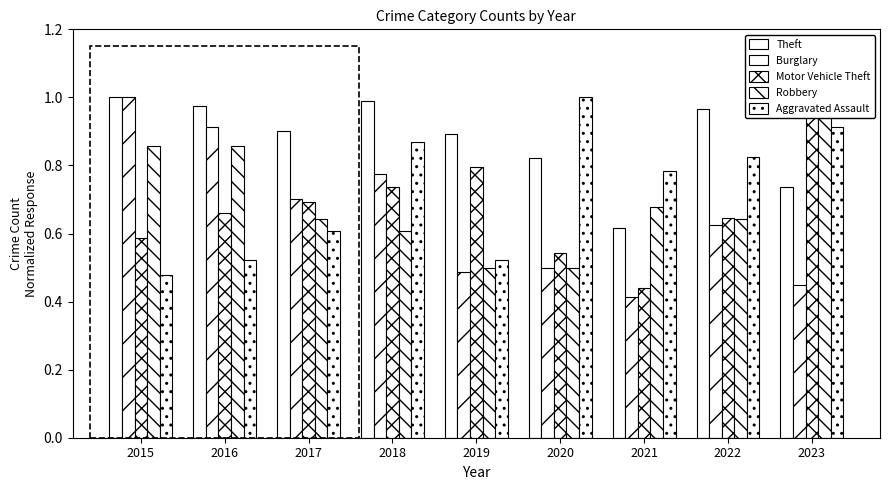

What value does the Motor Vehicle Theft series have at 2017?

0.7